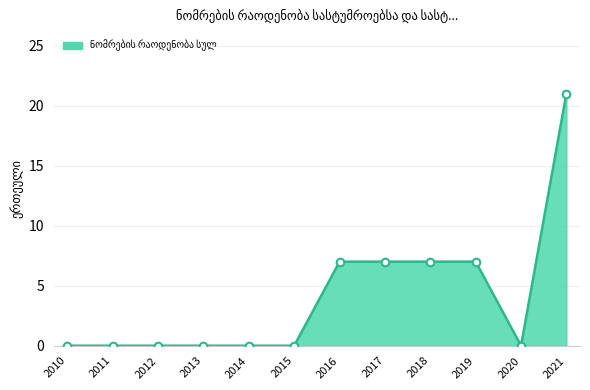

What is the difference between the maximum and minimum values?

21